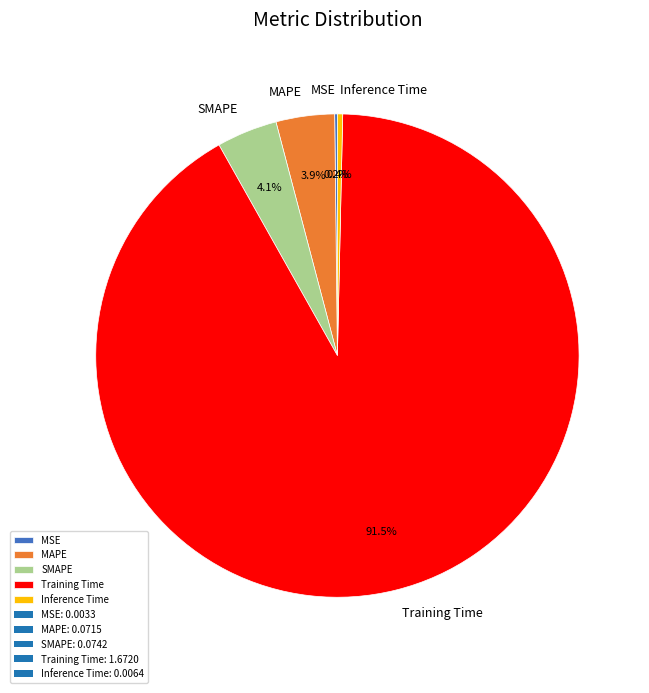

Which has a higher value, Training Time or SMAPE?

Training Time